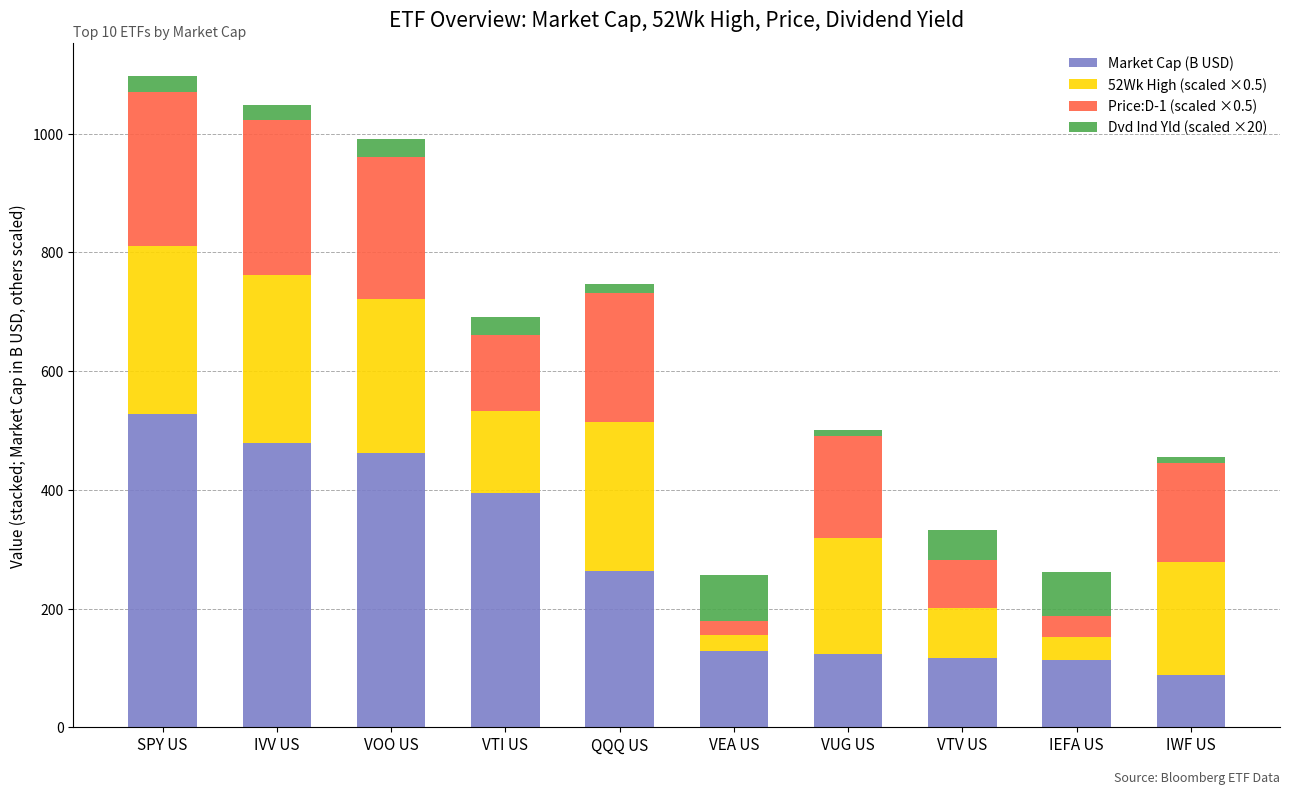

True or false: Market Cap (B USD) has a value of 123.5 at VUG US.

True